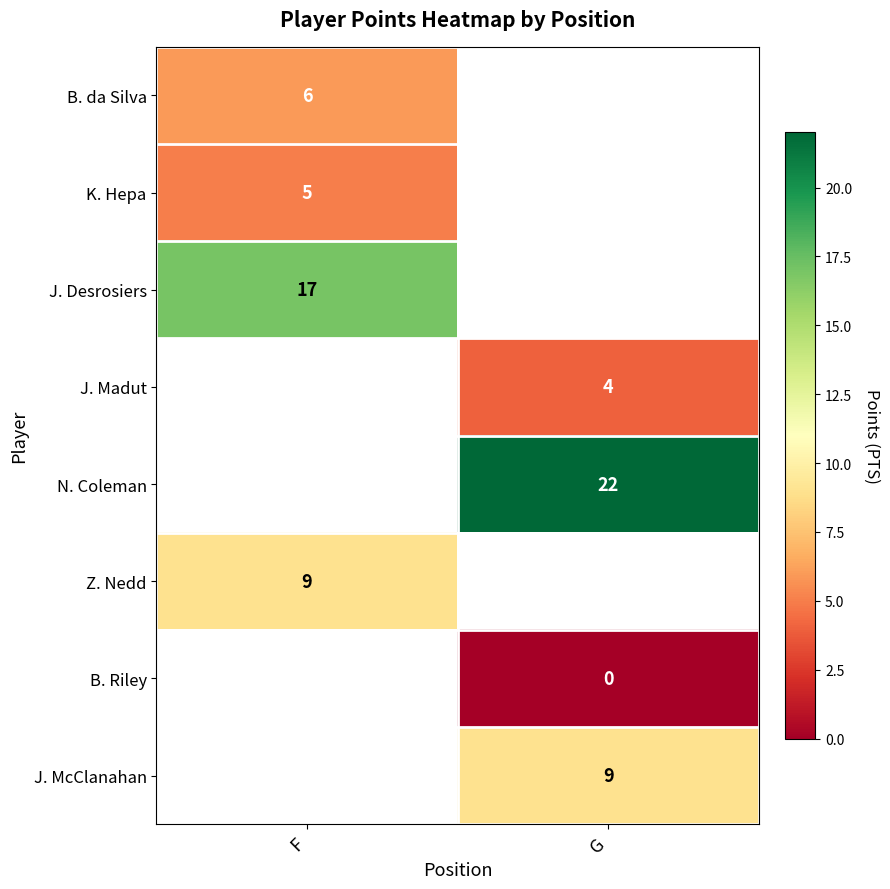

Is the value of N. Coleman at G greater than the value of B. Riley at G?

Yes